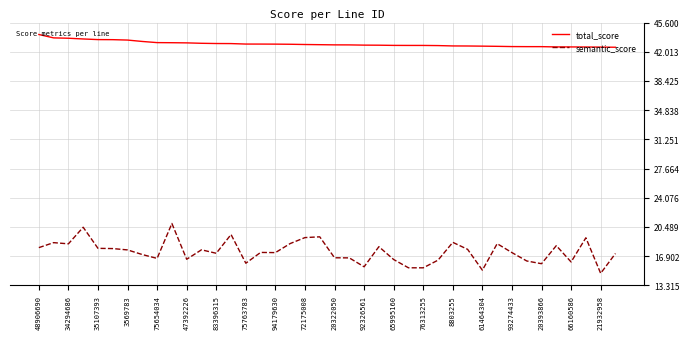

True or false: semantic_score and total_score intersect in this chart.

False